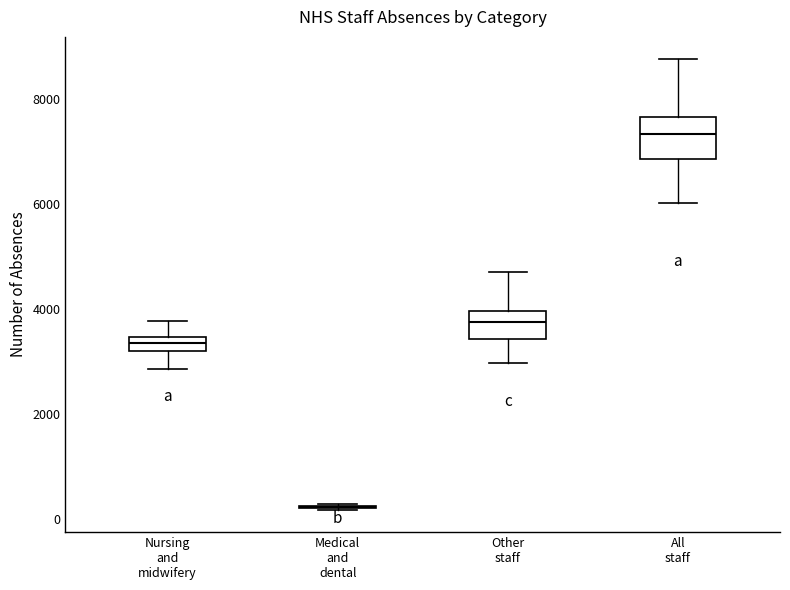

Which box is the tallest, from its lower edge to its upper edge?

All staff